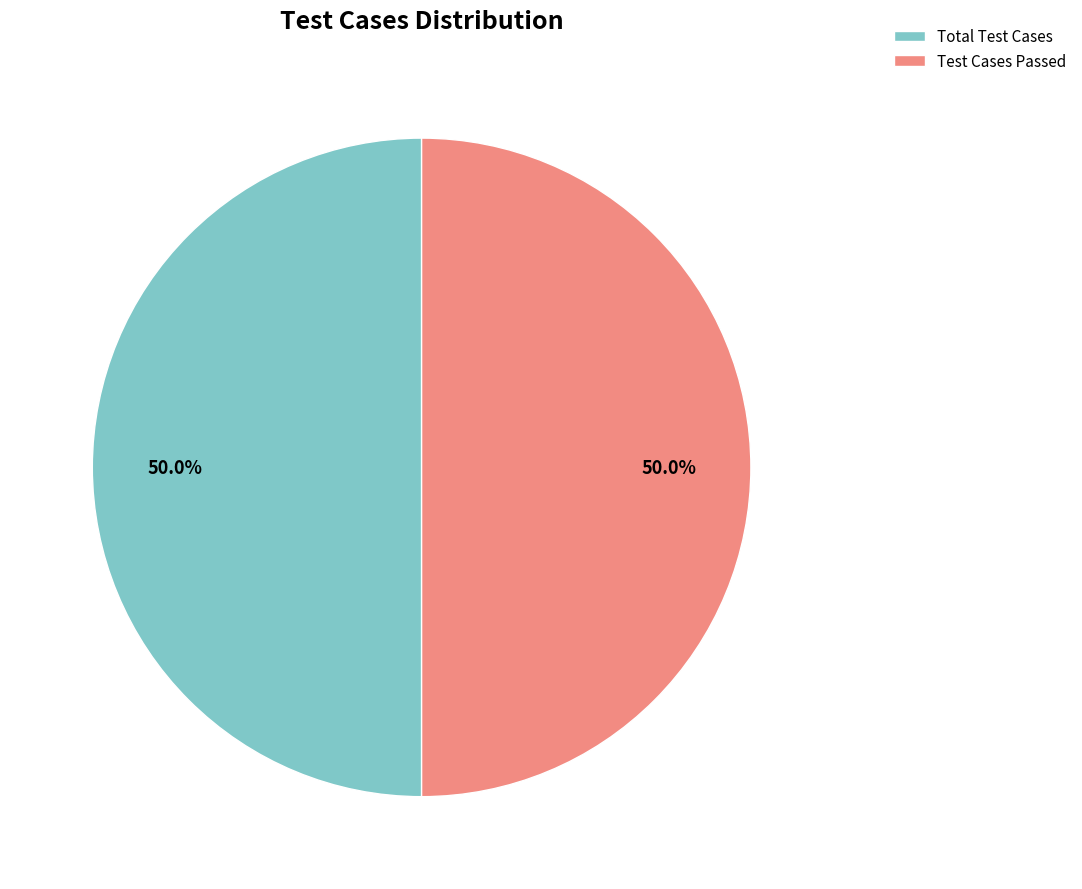

Is the sum of Total Test Cases and Test Cases Passed greater than half?

Yes